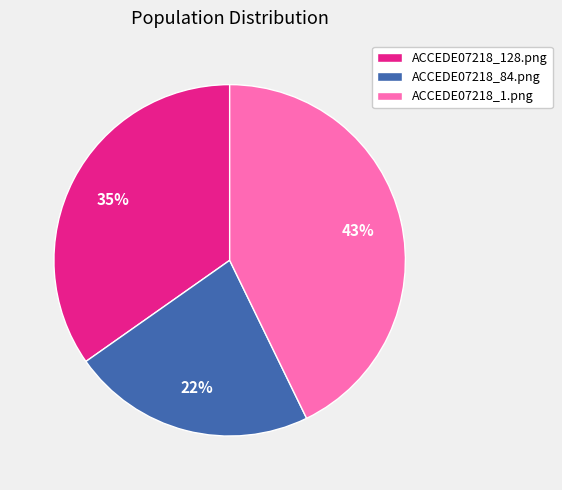

To the nearest percent, what is the average slice percentage?

33%